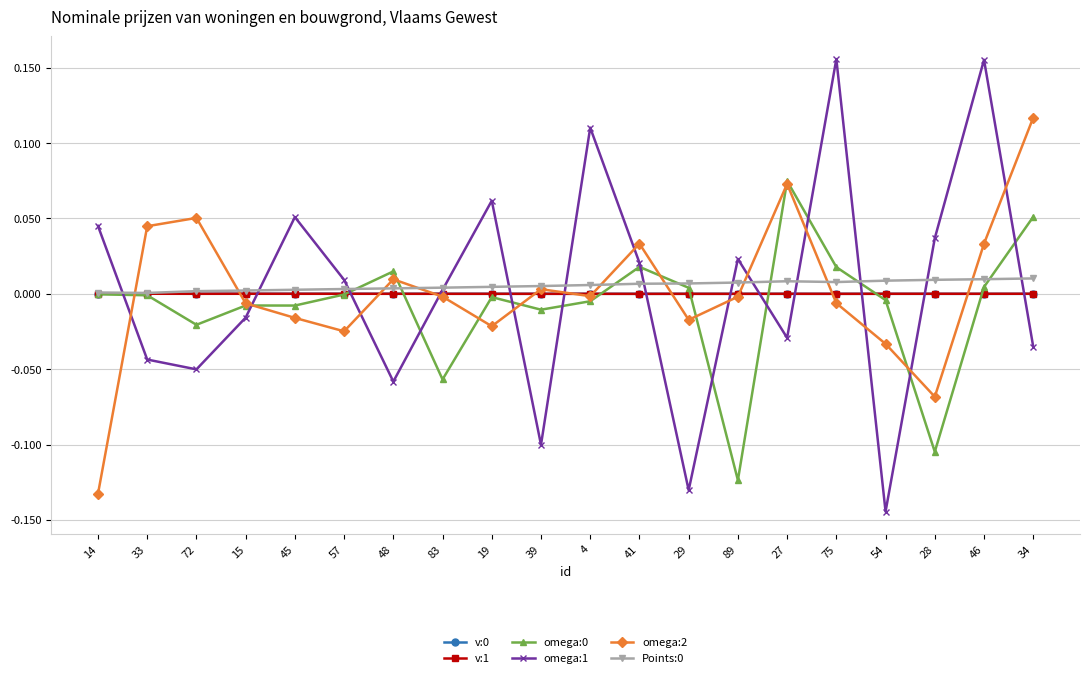

Is the value of v:1 at 14 greater than the value of omega:1 at 34?

Yes